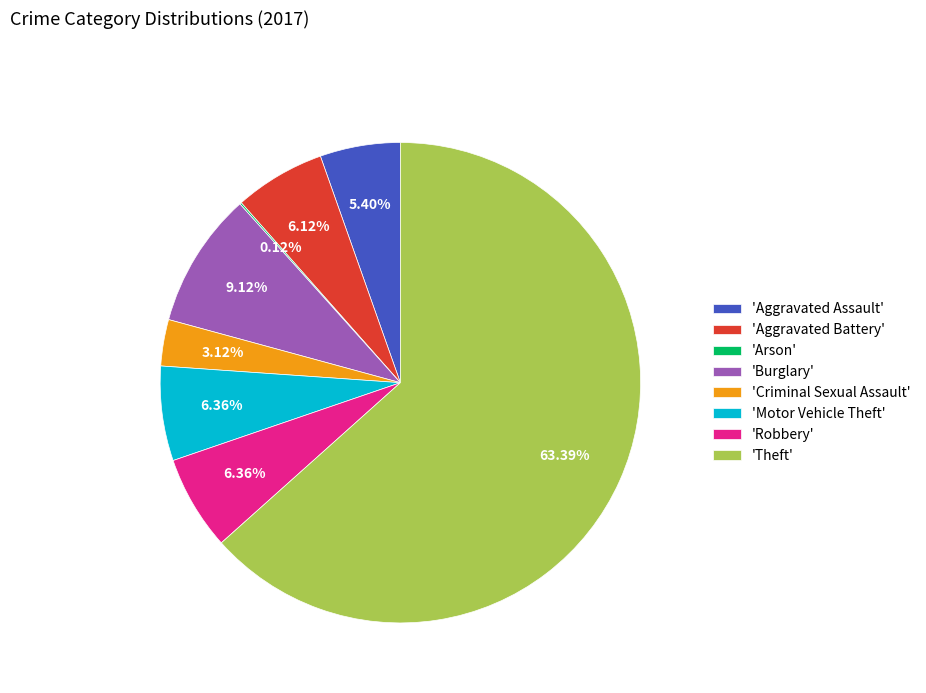

Do 'Aggravated Battery' and 'Motor Vehicle Theft' together represent more than half of the pie?

No